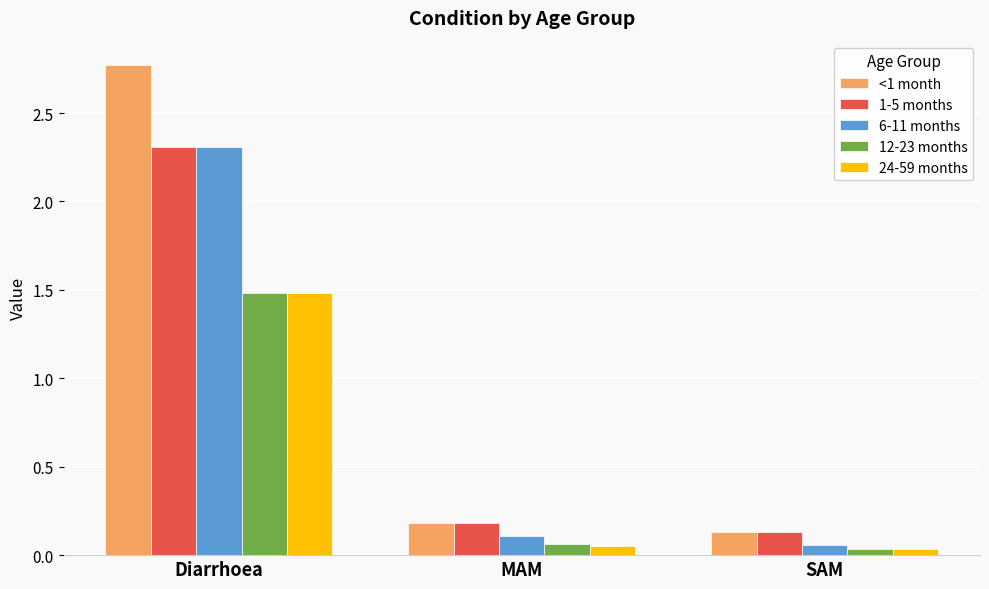

At which category does the chart reach its peak across all series?

Diarrhoea